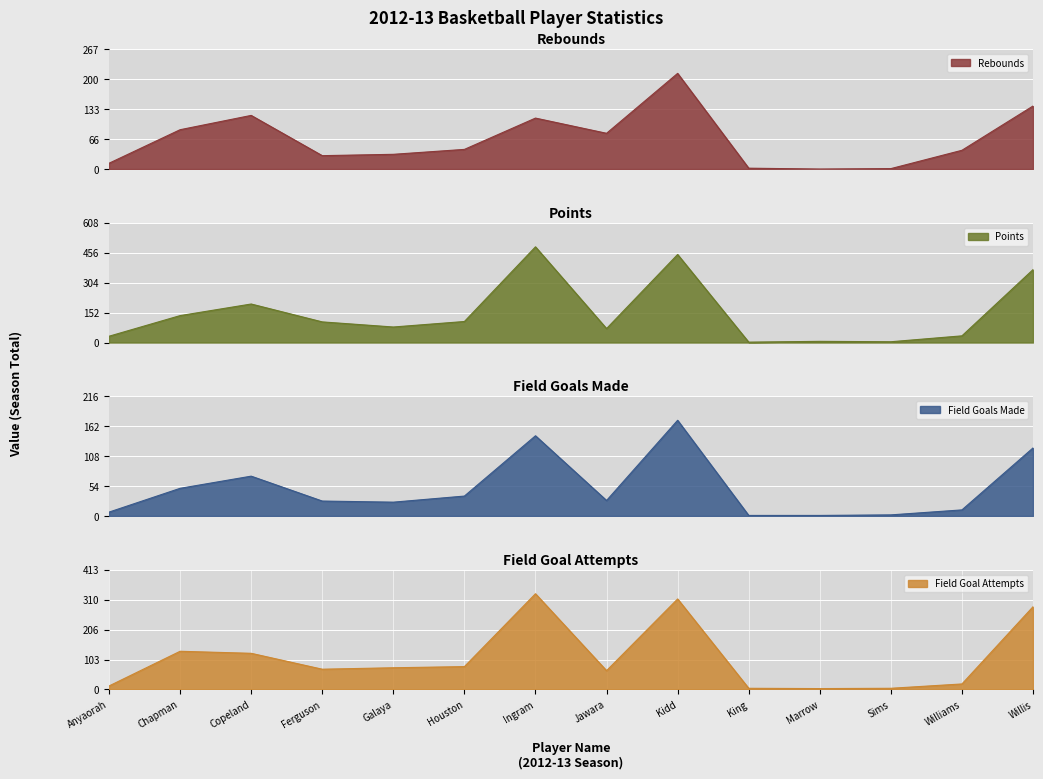

Which has a higher value, Chapman or Anyaorah?

Chapman